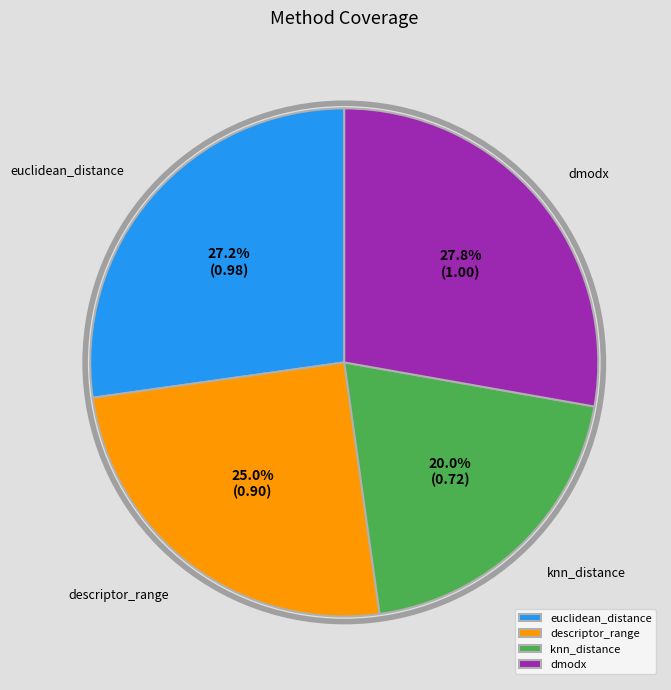

The knn_distance slice represents 20% of the pie. True or false?

True